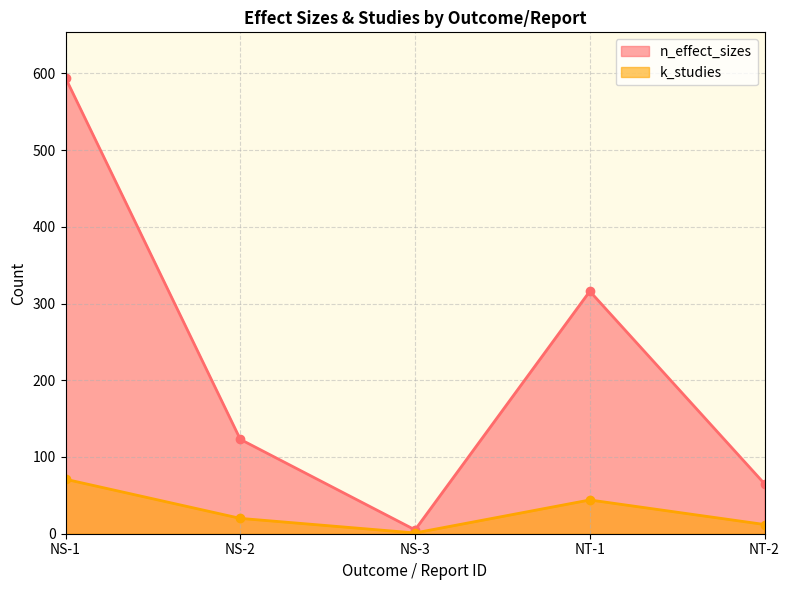

At NS-2, list the series in order from largest to smallest.

n_effect_sizes, k_studies